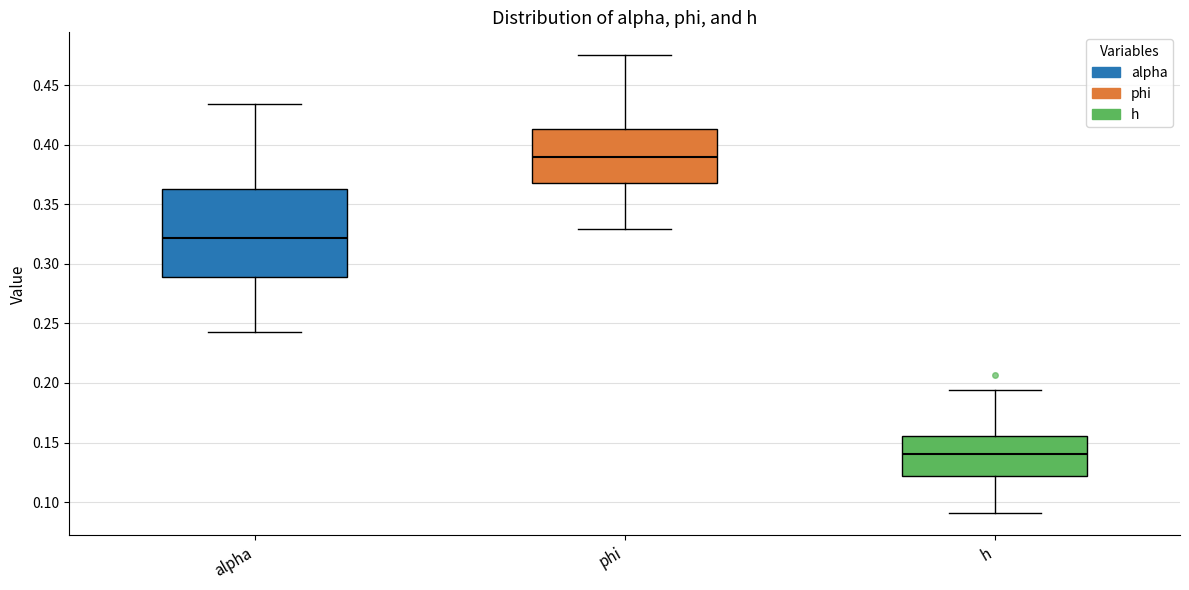

Where does the median line of the box for phi sit on the y-axis? The values are not printed on the chart, so give them approximately, as read against the axis.

0.390